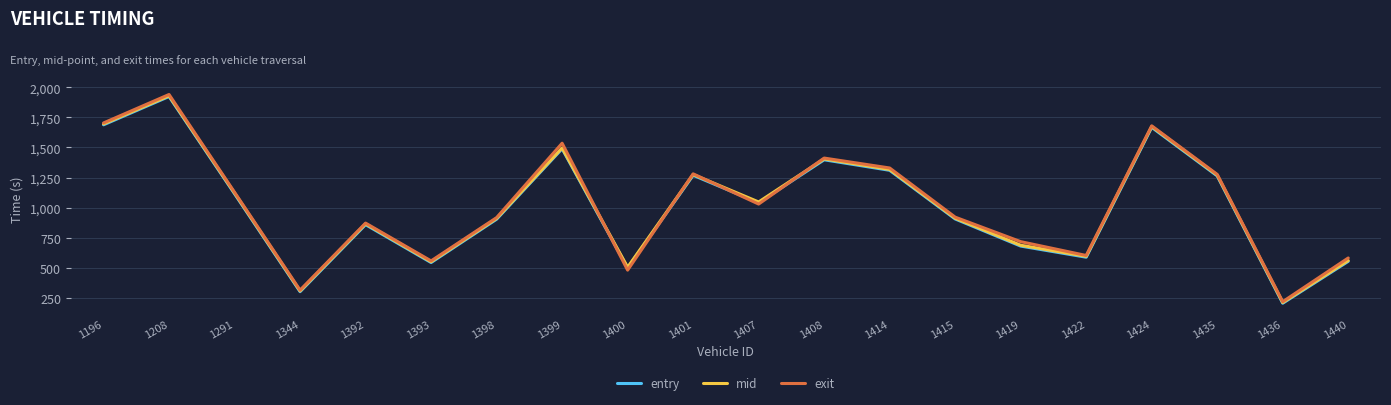

How many series are shown in this chart?

3